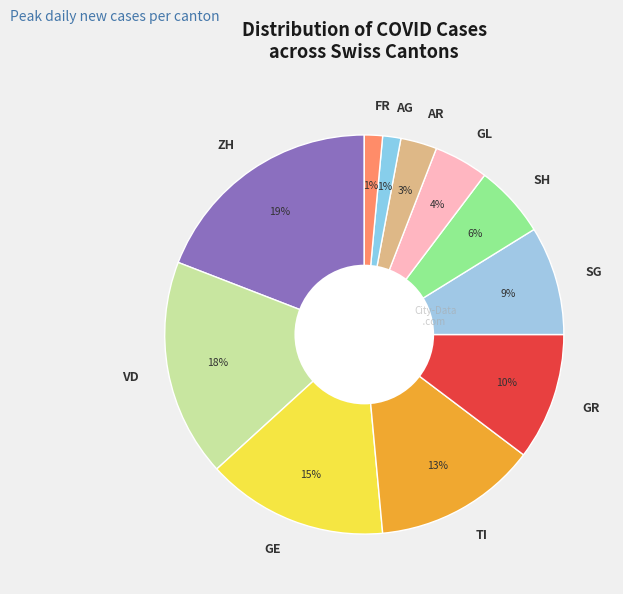

To the nearest percent, what portion does SH represent?

6%